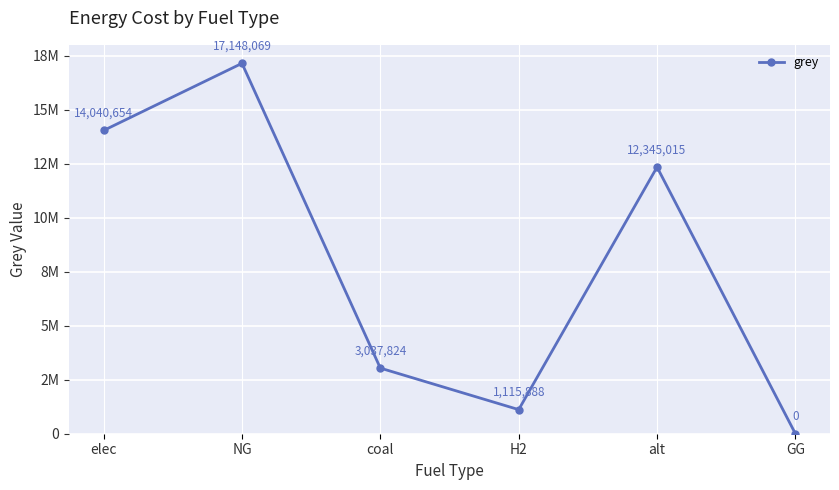

Reading right to left, transcribe all the data shown in this chart.

0.0	12345014.5	1115888.4	3037823.7	17148069.2	14040654.3